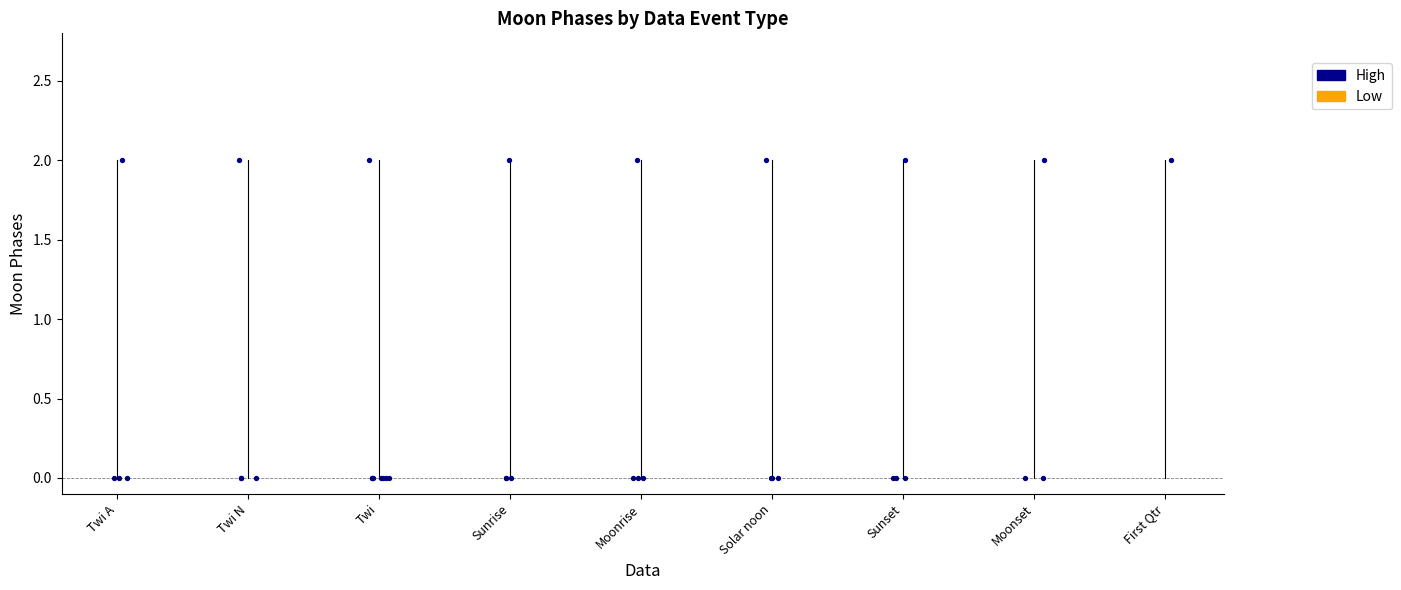

Which has a higher value, Twi A or Twi N?

Twi A